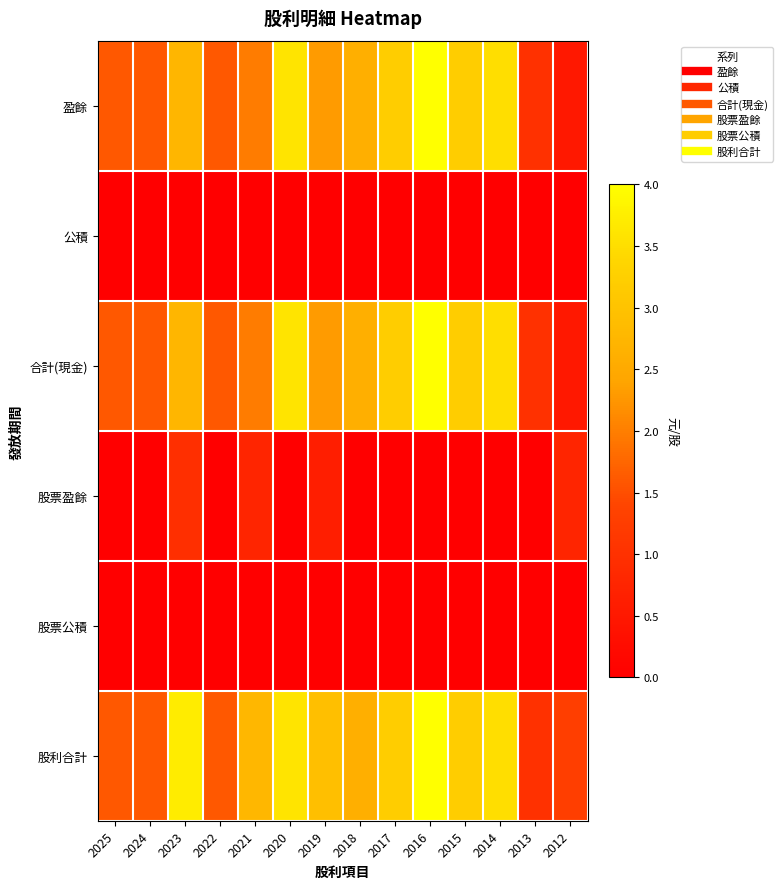

Rank the series by their maximum value, from highest to lowest.

盈餘, 合計(現金), 股利合計, 股票盈餘, 公積, 股票公積